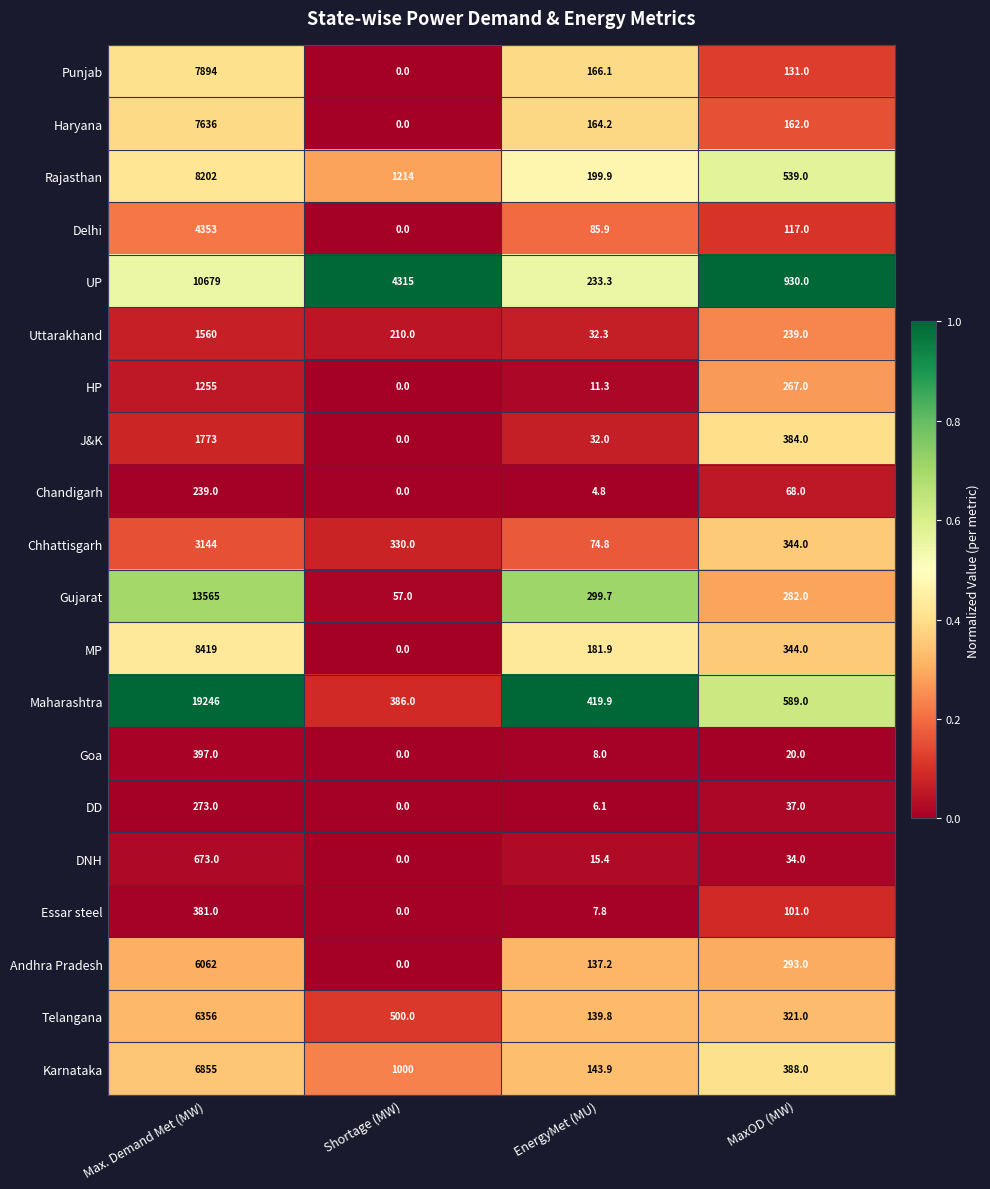

Which series changed the most between Max. Demand Met (MW) and MaxOD (MW)?

Maharashtra